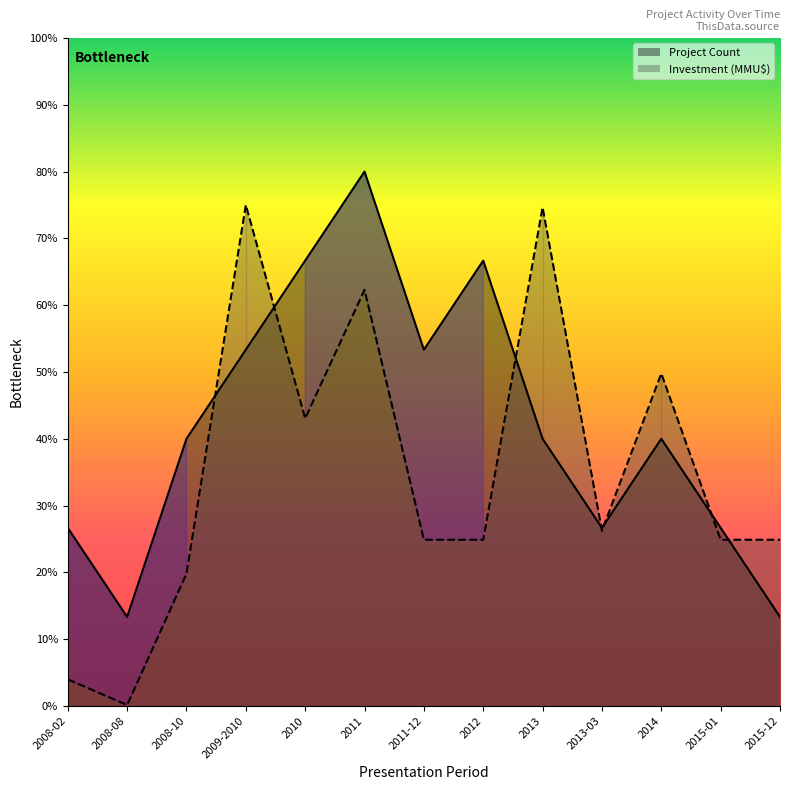

Which category has the highest value in the Project Count series?

2011